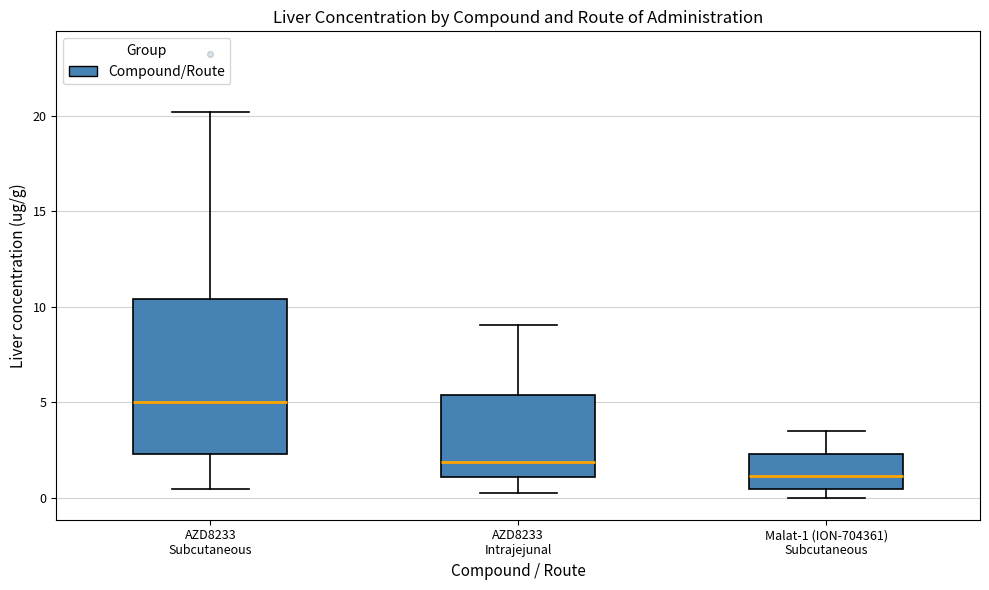

Which box is the tallest, from its lower edge to its upper edge?

AZD8233 Subcutaneous